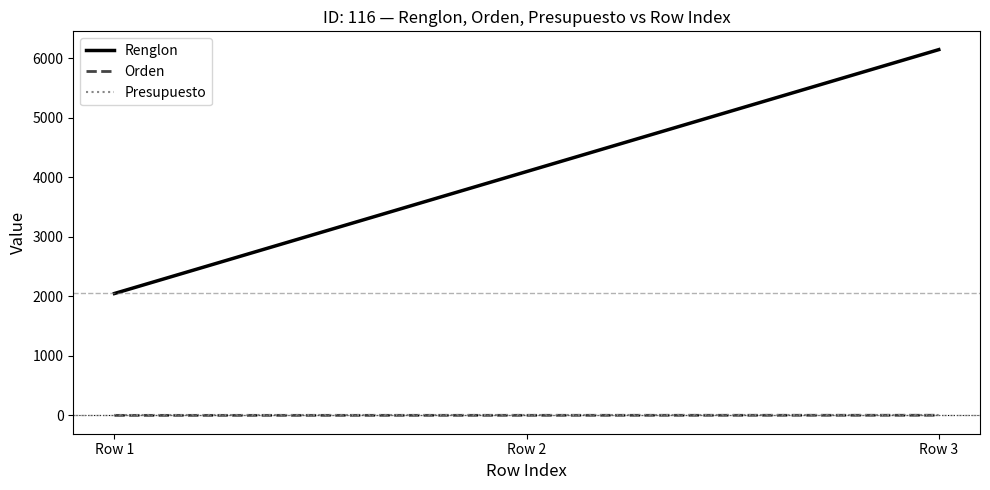

At which category is the sum across all series the highest?

Row 3